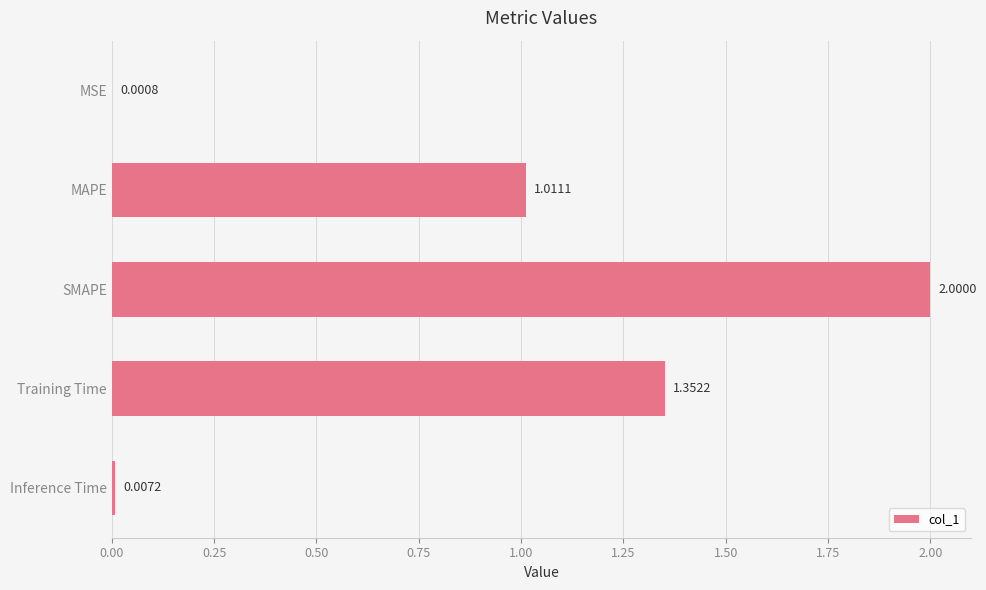

What is the change in value from MAPE to Training Time?

+0.3